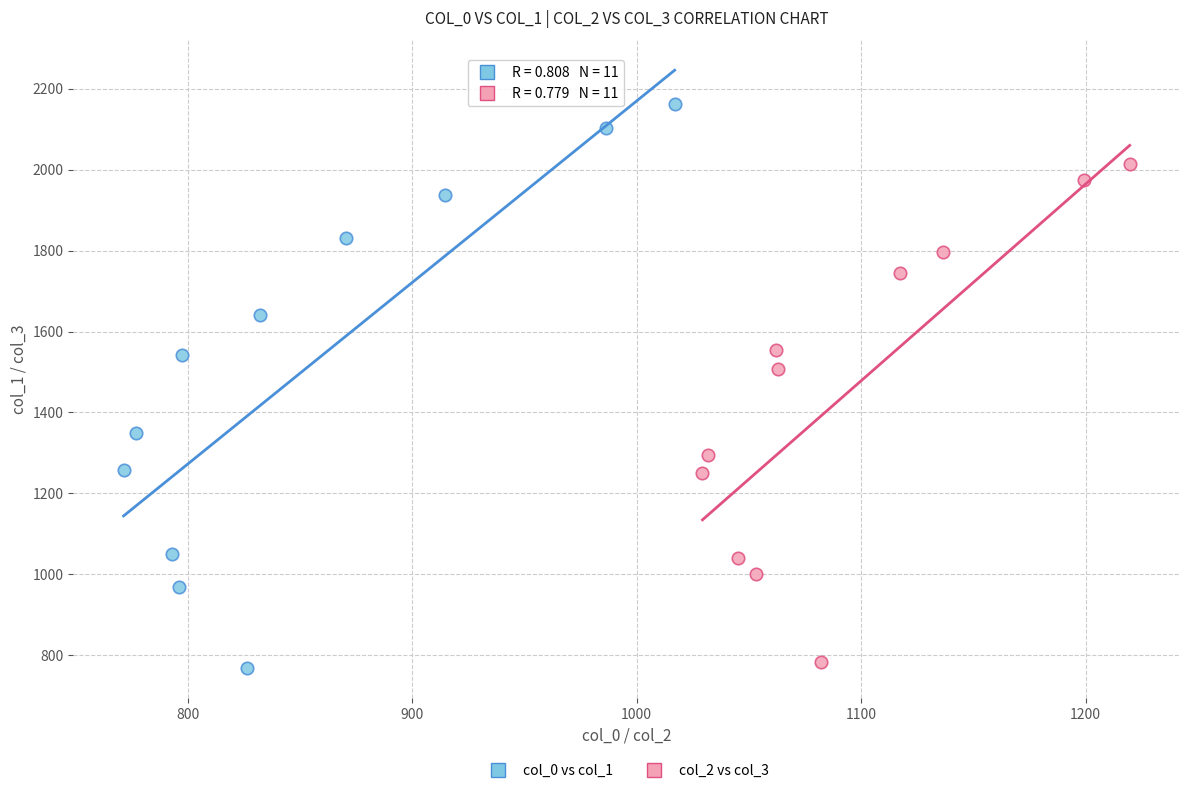

Which series reaches the maximum Y coordinate?

col_0 vs col_1